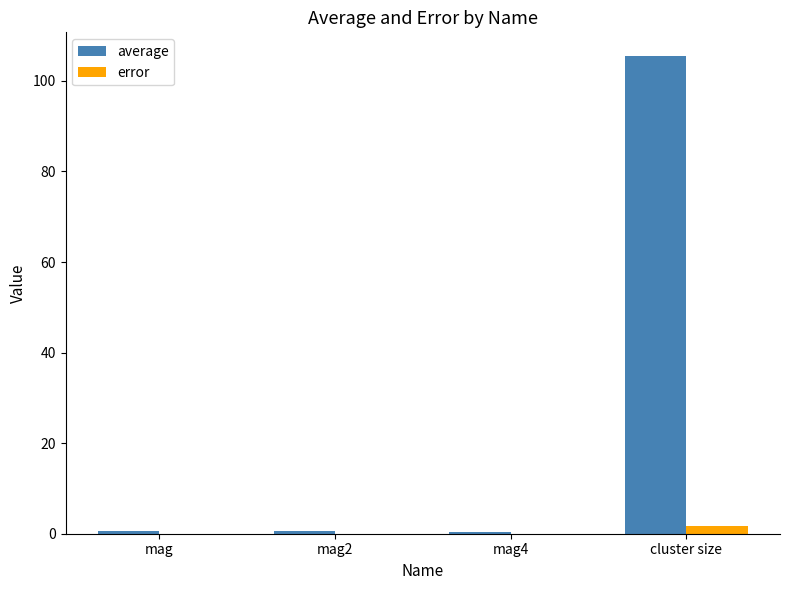

Which series has the widest spread of values?

average